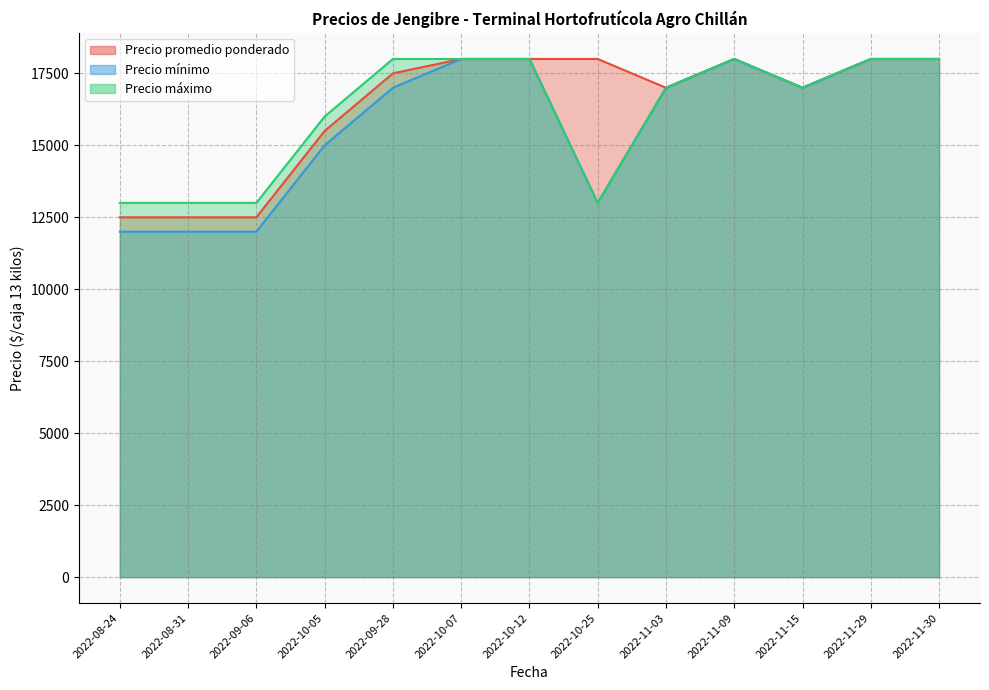

Is it true that Precio mínimo equals 7380 at 2022-10-05?

False